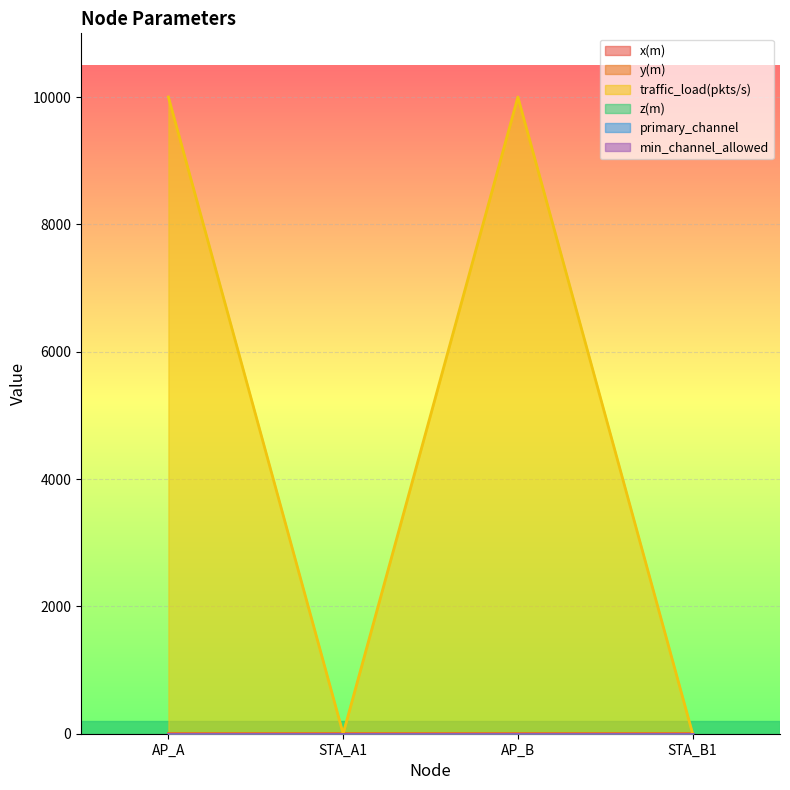

Count the number of categories in the chart.

4